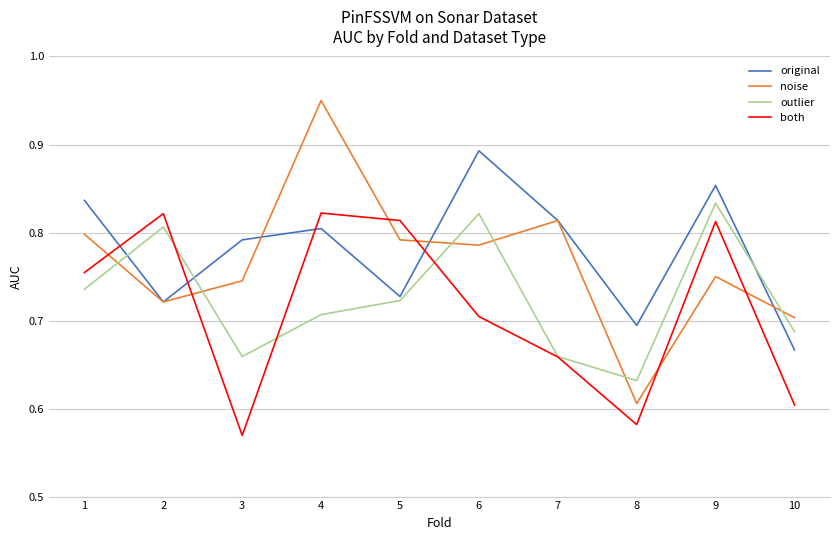

True or false: outlier and noise cross at least once.

True